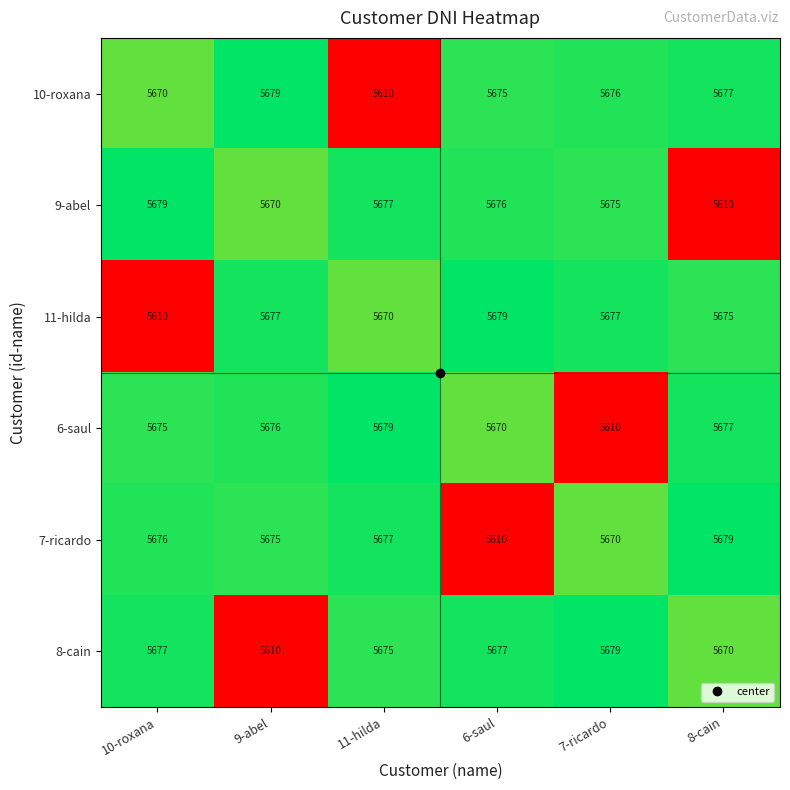

Which series changed the most between 6-saul and 8-cain?

7-ricardo